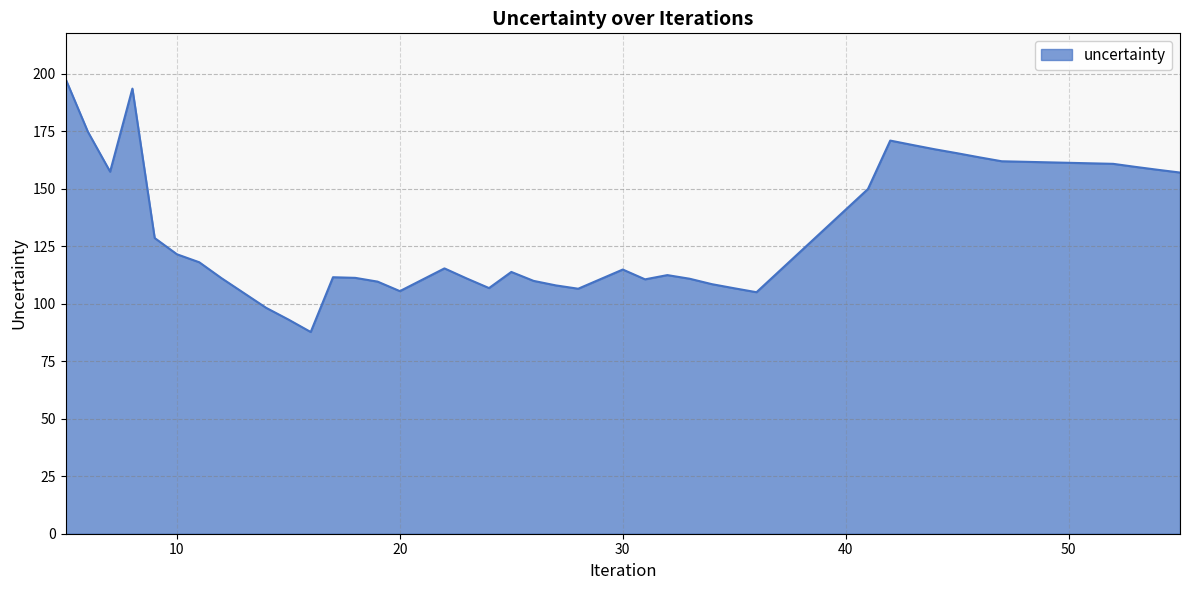

What is the difference between the maximum and minimum values?

110.1